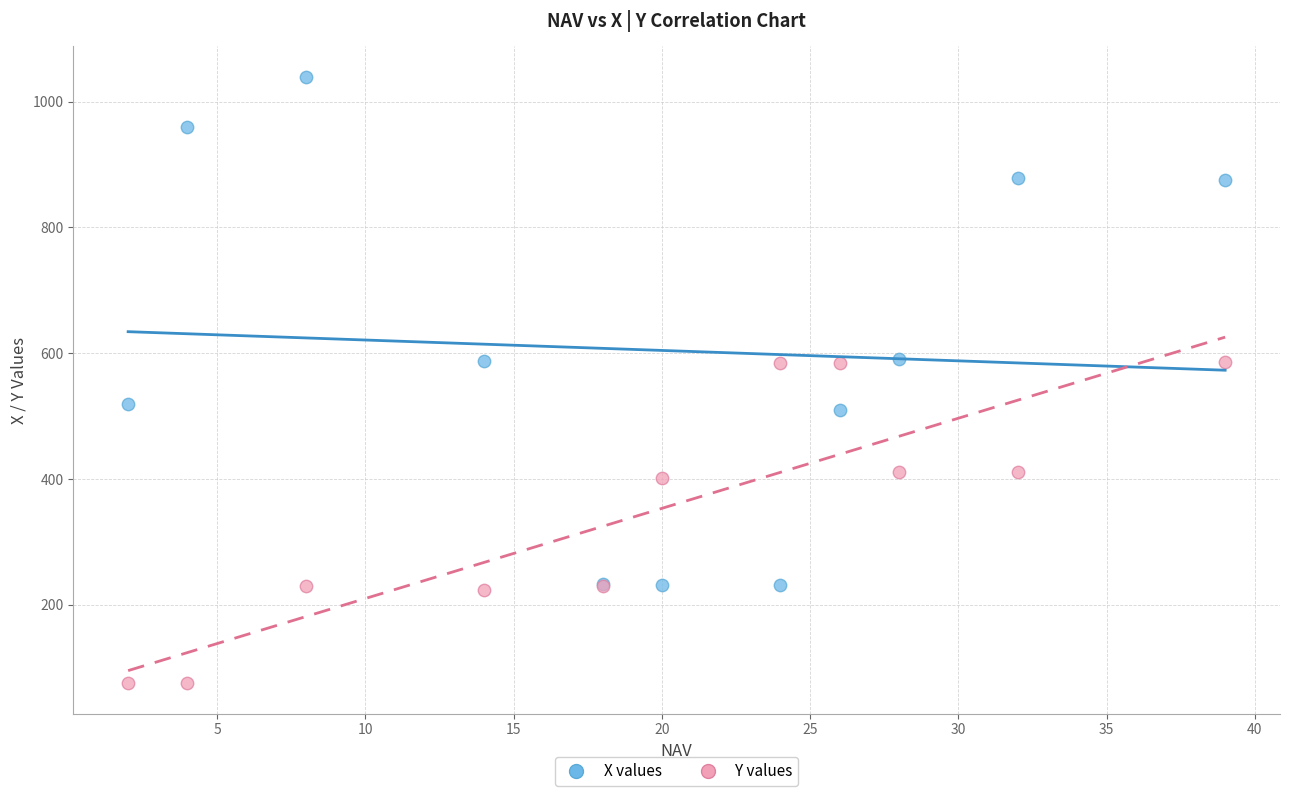

Which series reaches the minimum Y coordinate?

Y values